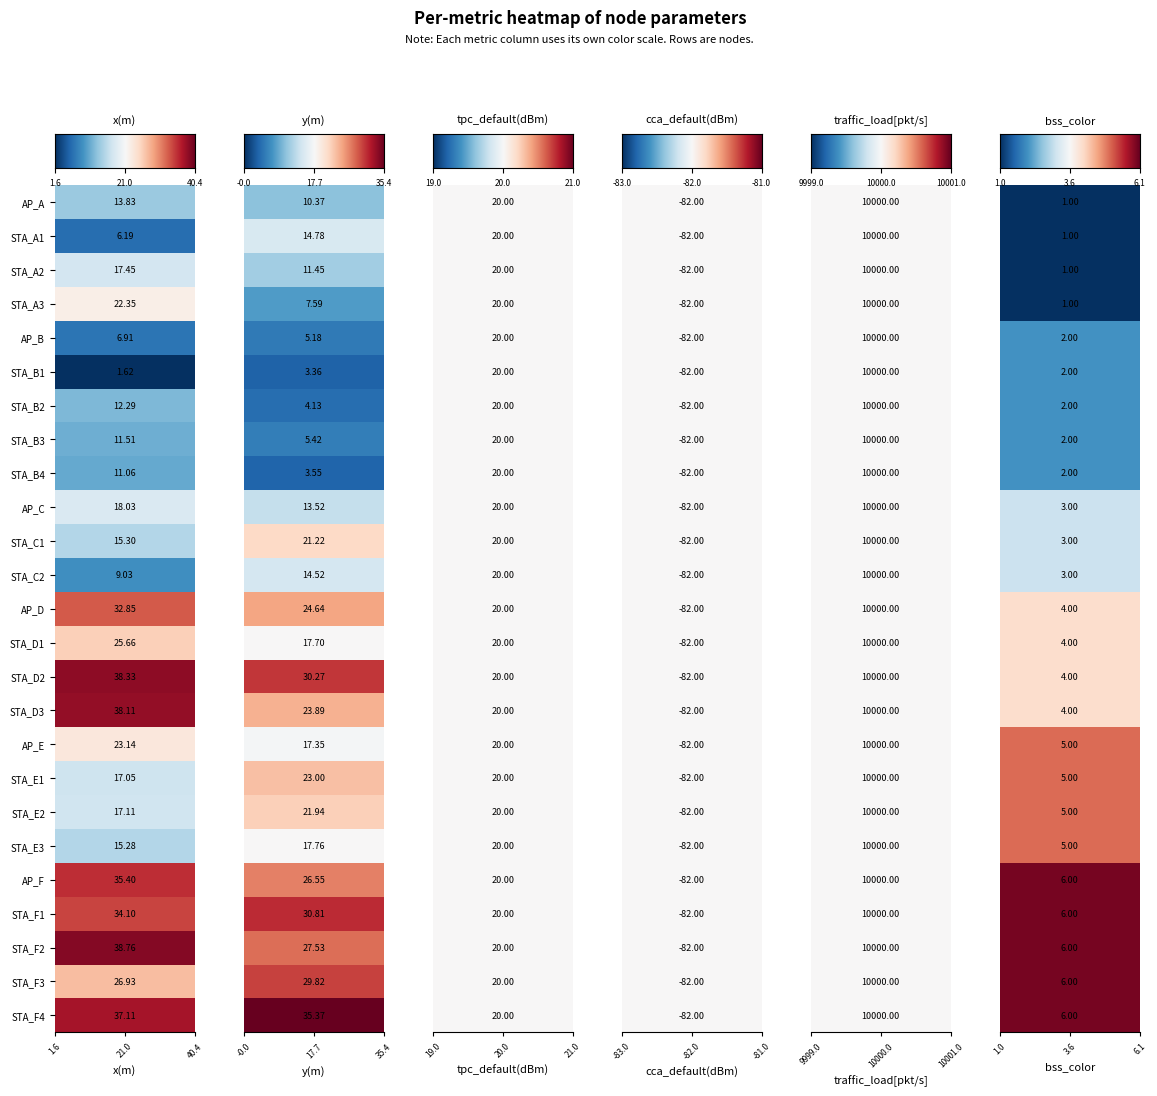

Between 11 and 23, which series saw the biggest shift?

x(m)